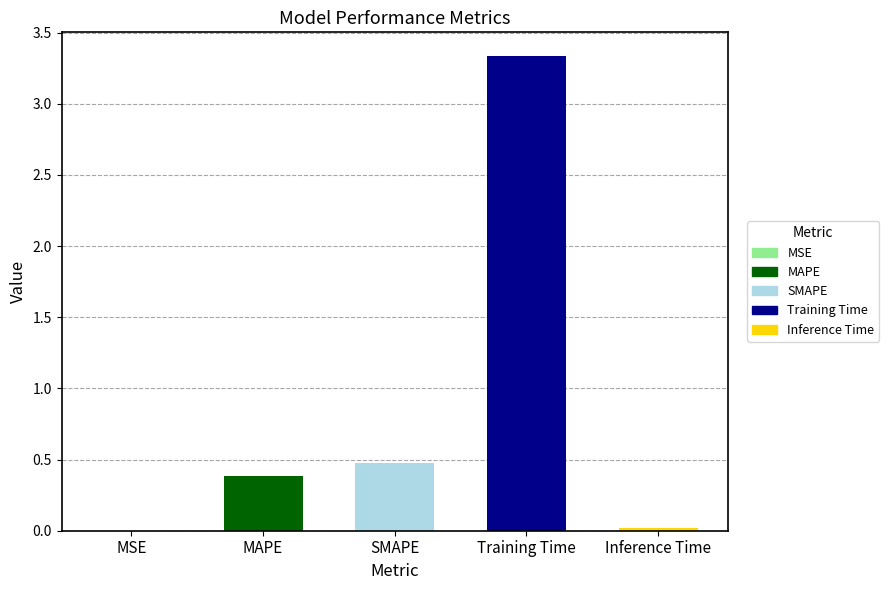

What is the label of the 3rd bar from the right?

SMAPE